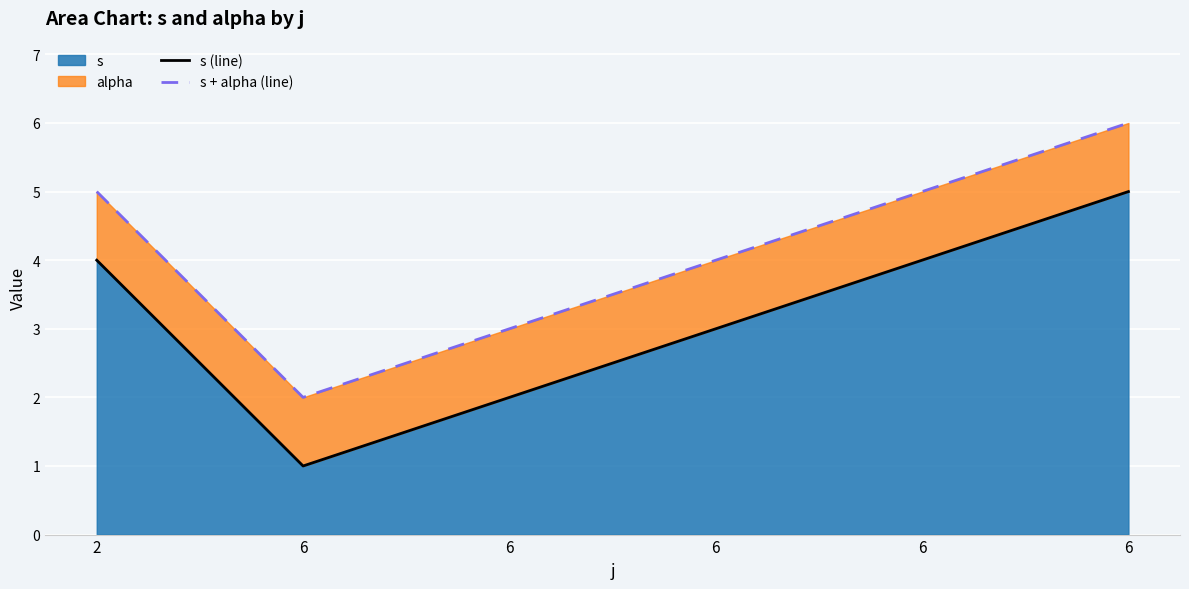

At which label does s + alpha (line) reach its minimum?

6